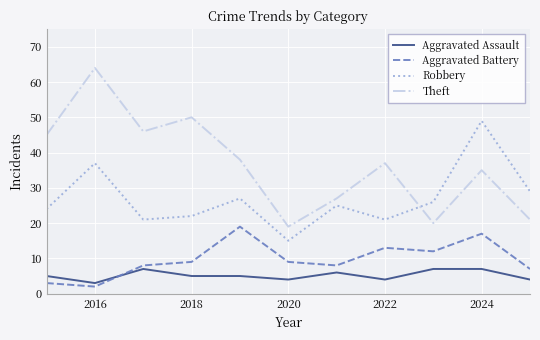

What is the difference between the maximum and minimum values in the Theft series?

45